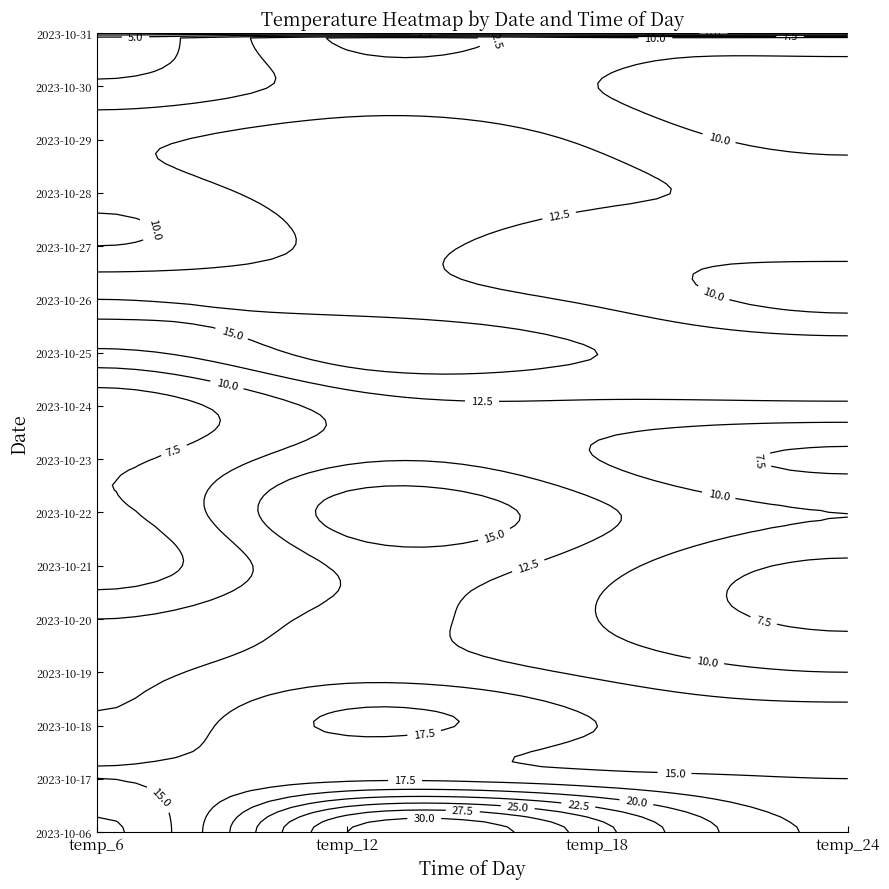

Which has a higher value, temp_6 or temp_12?

temp_12